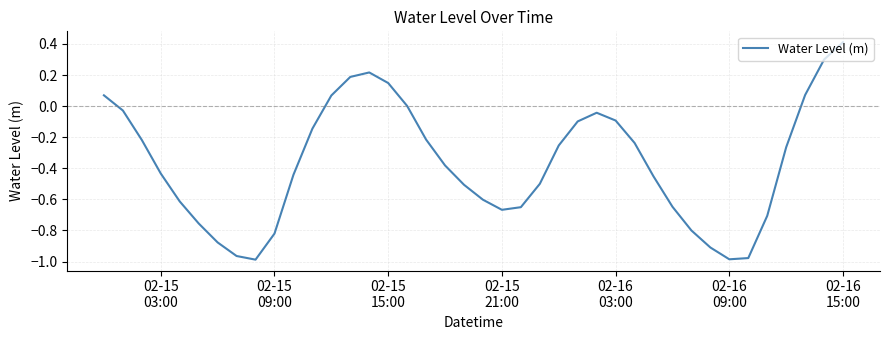

What is the difference between the maximum and minimum values?

1.4